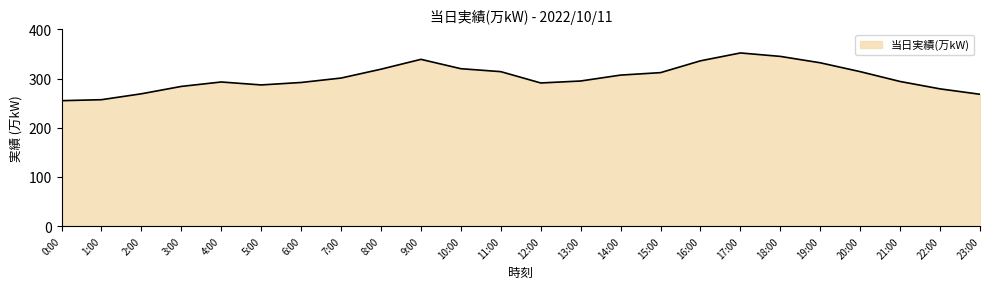

What position from the right is 19:00?

5